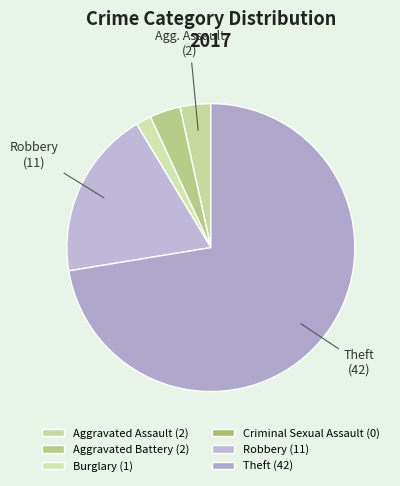

To the nearest percent, what is the average slice percentage?

17%